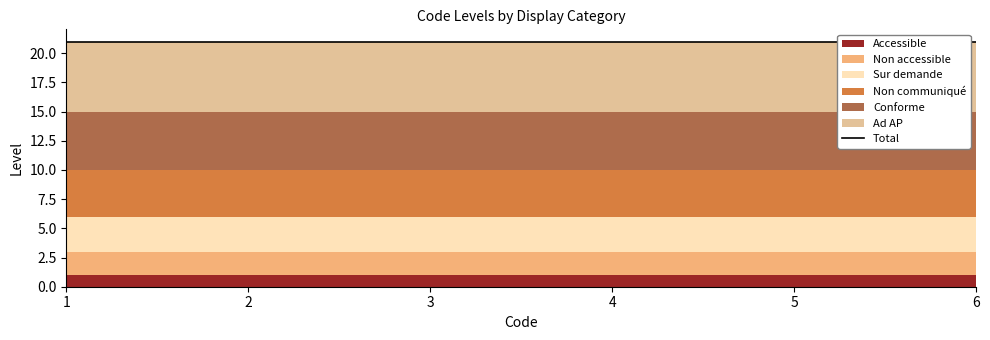

Reading left to right, extract all data points from this chart.

Accessible: 1=1	2=1	3=1	4=1	5=1	6=1
Non accessible: 1=2	2=2	3=2	4=2	5=2	6=2
Sur demande: 1=3	2=3	3=3	4=3	5=3	6=3
Non communiqué: 1=4	2=4	3=4	4=4	5=4	6=4
Conforme: 1=5	2=5	3=5	4=5	5=5	6=5
Ad AP: 1=6	2=6	3=6	4=6	5=6	6=6